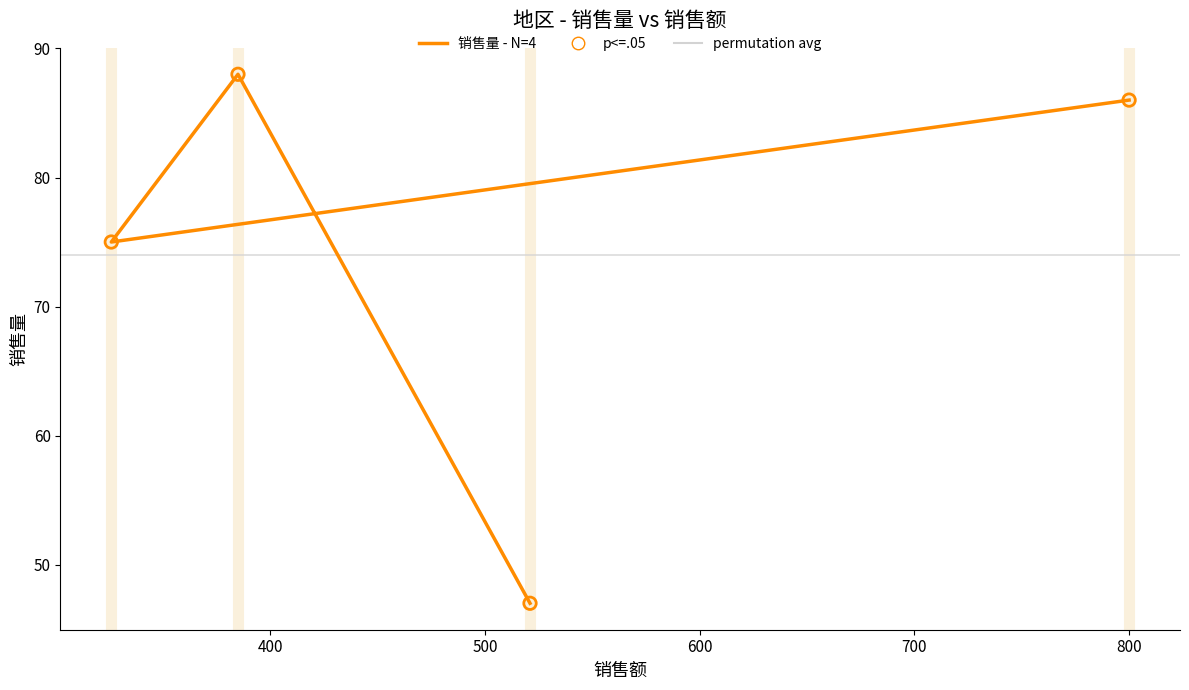

Between 521 and 326, which is larger?

326